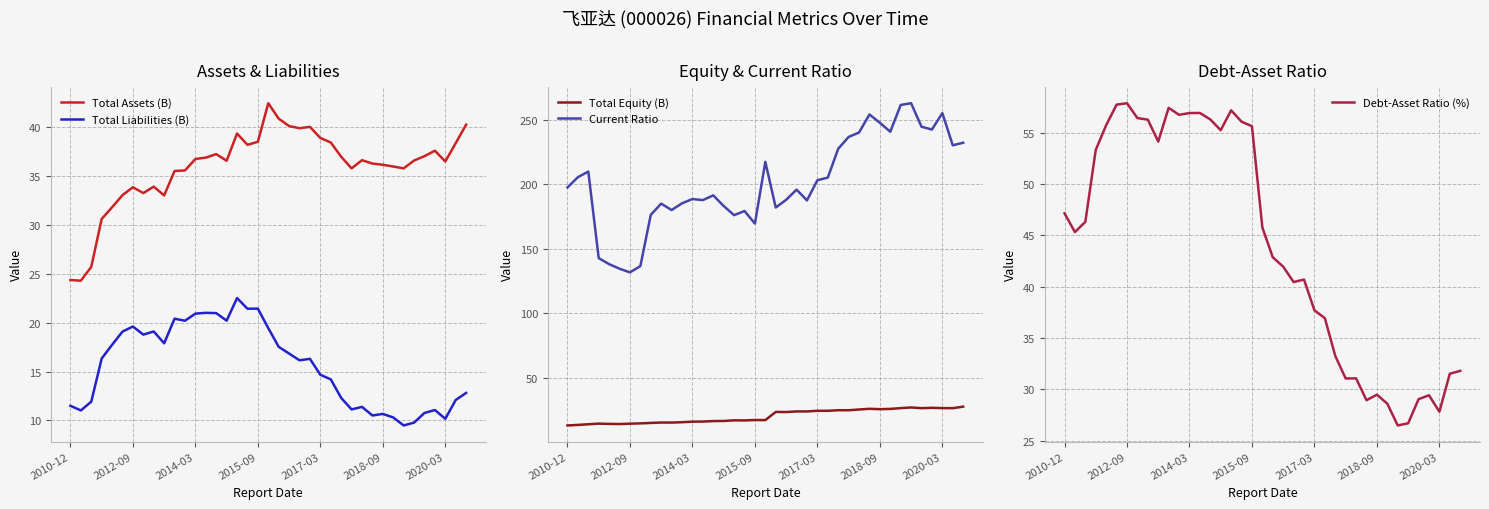

True or false: Total Assets (B) has more than 2 interior local peaks.

True